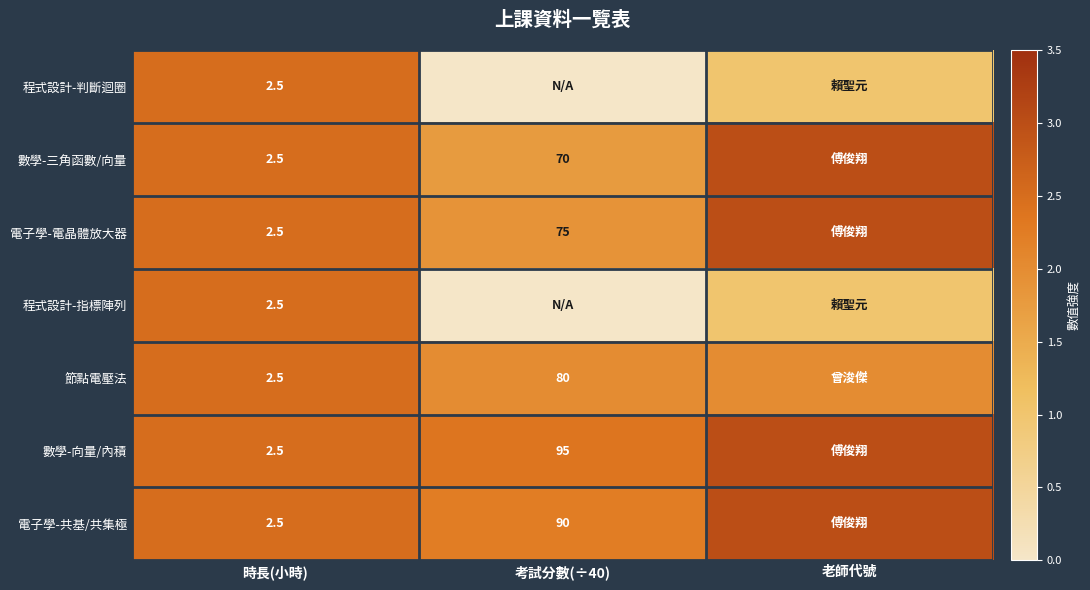

Is it true that 程式設計-判斷迴圈 equals 0.7 at 時長(小時)?

False